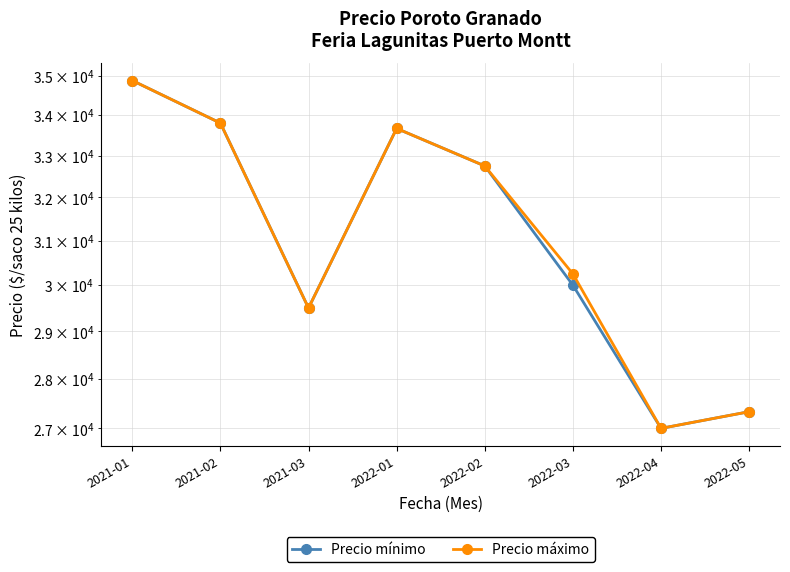

Reading left to right, list all the values displayed in this chart.

Precio mínimo: 34875.0	33800.0	29500.0	33666.7	32750.0	30000.0	27000.0	27333.3
Precio máximo: 34875.0	33800.0	29500.0	33666.7	32750.0	30250.0	27000.0	27333.3